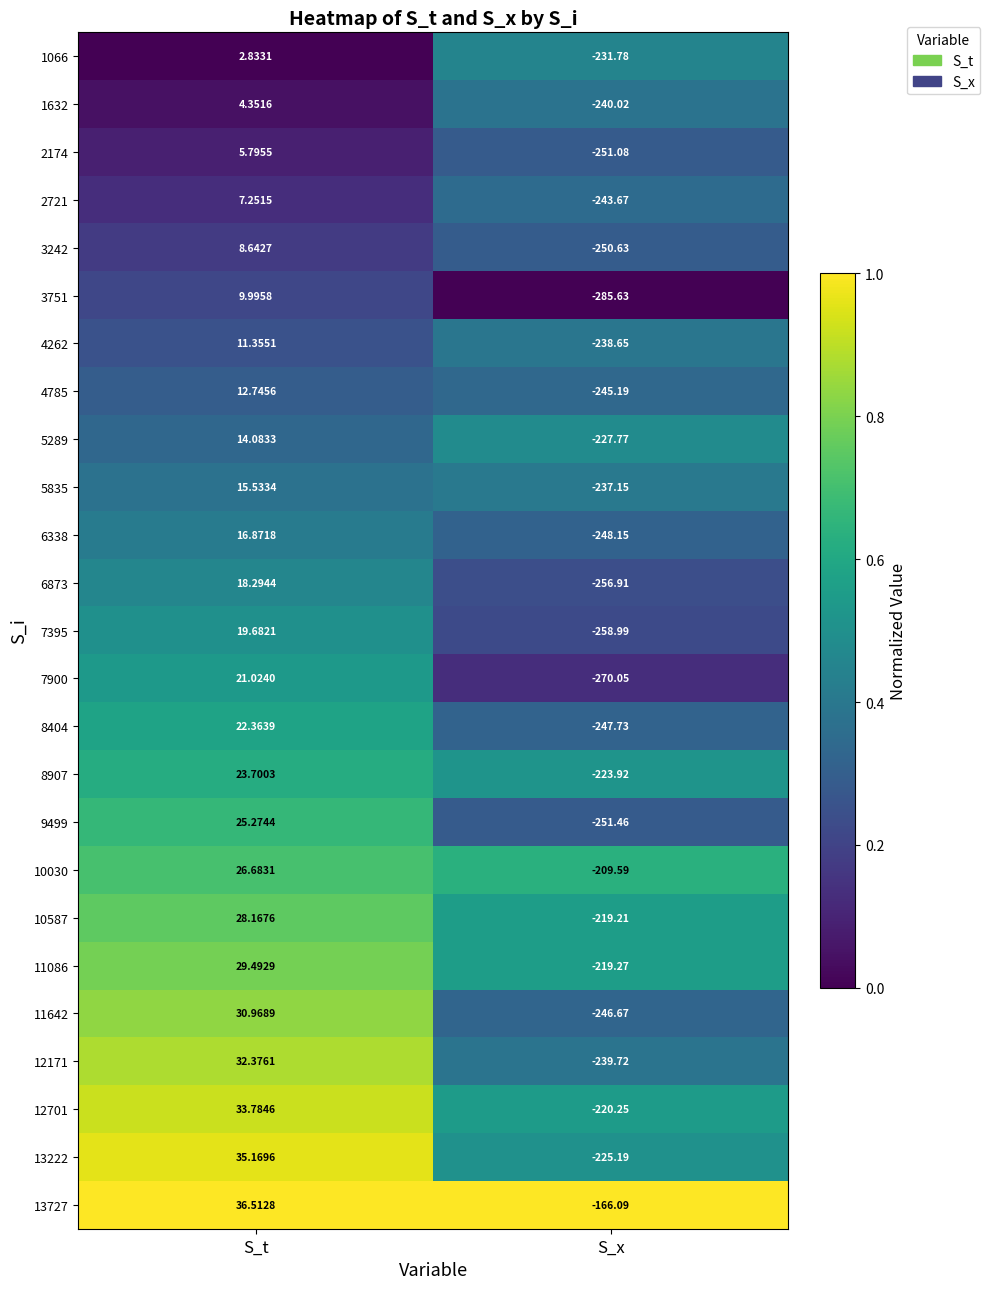

Which category has the lowest value across all series?

S_x